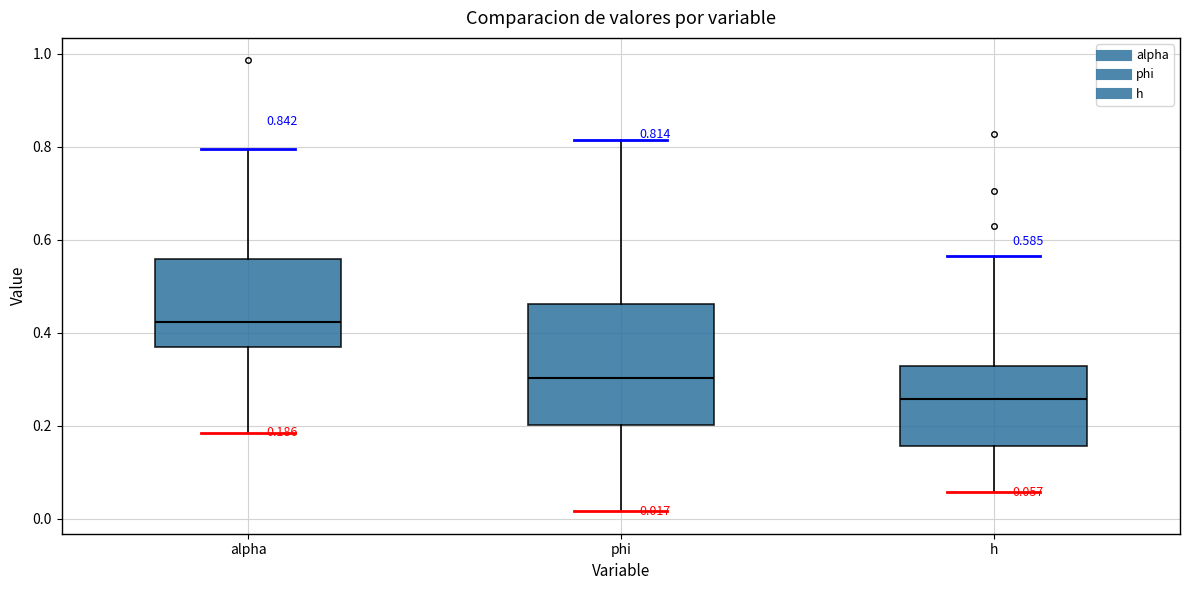

Which box's median line is the highest?

alpha